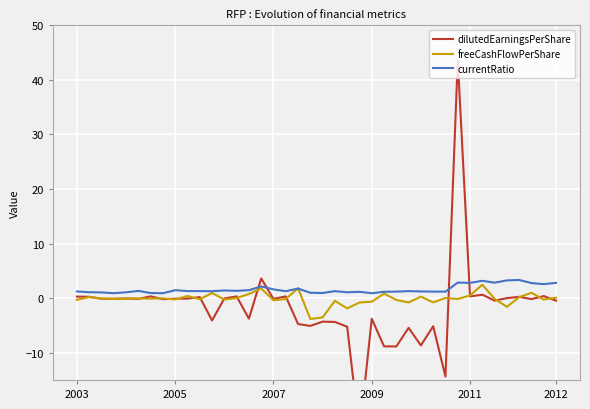

Is it true that dilutedEarningsPerShare equals -24.9 at 23?

True